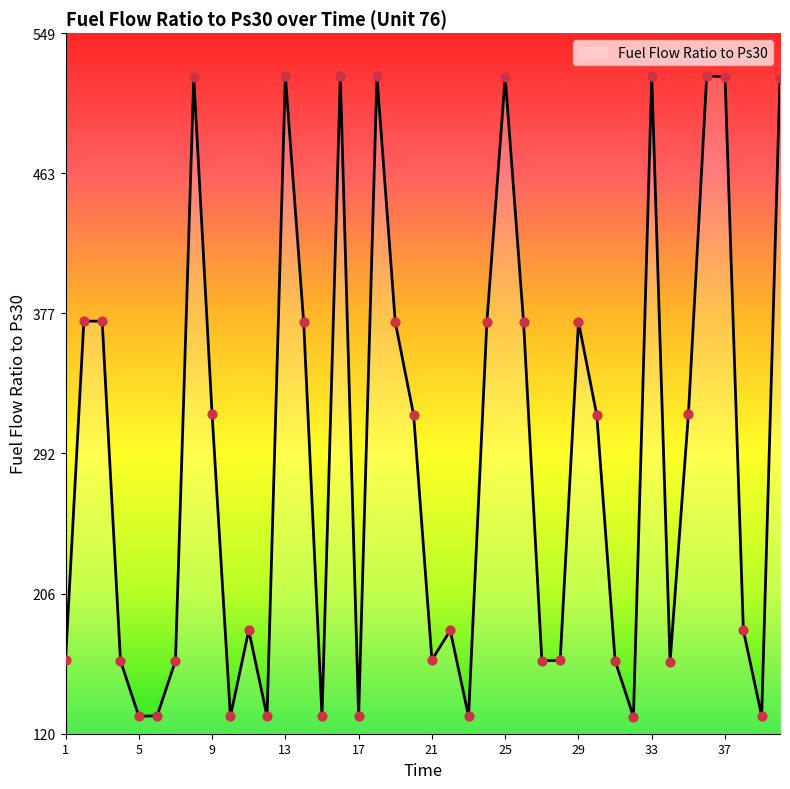

What is the greatest value displayed?

522.6